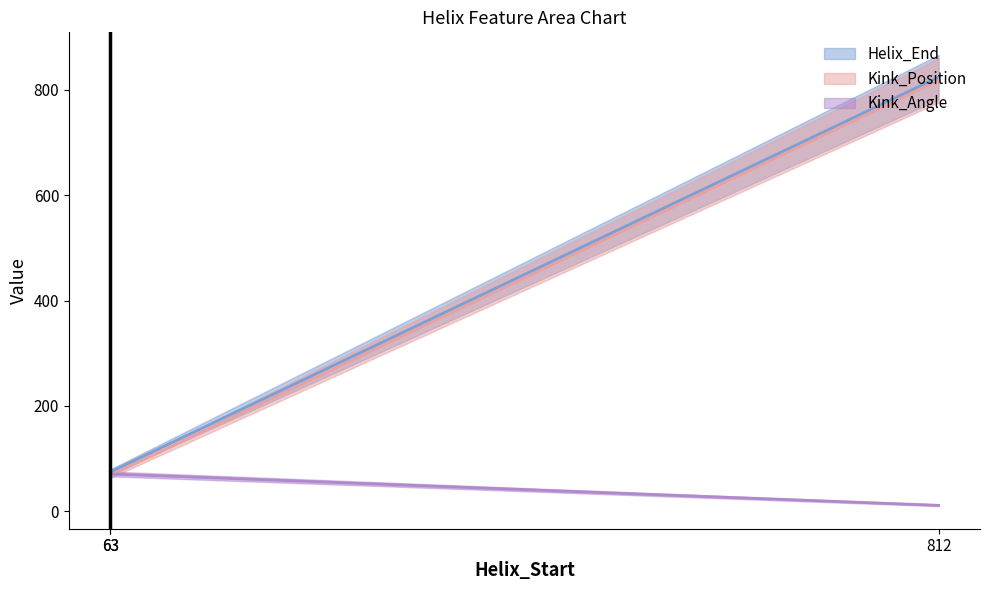

The value of Kink_Position at 63 is 68.0. True or false?

True